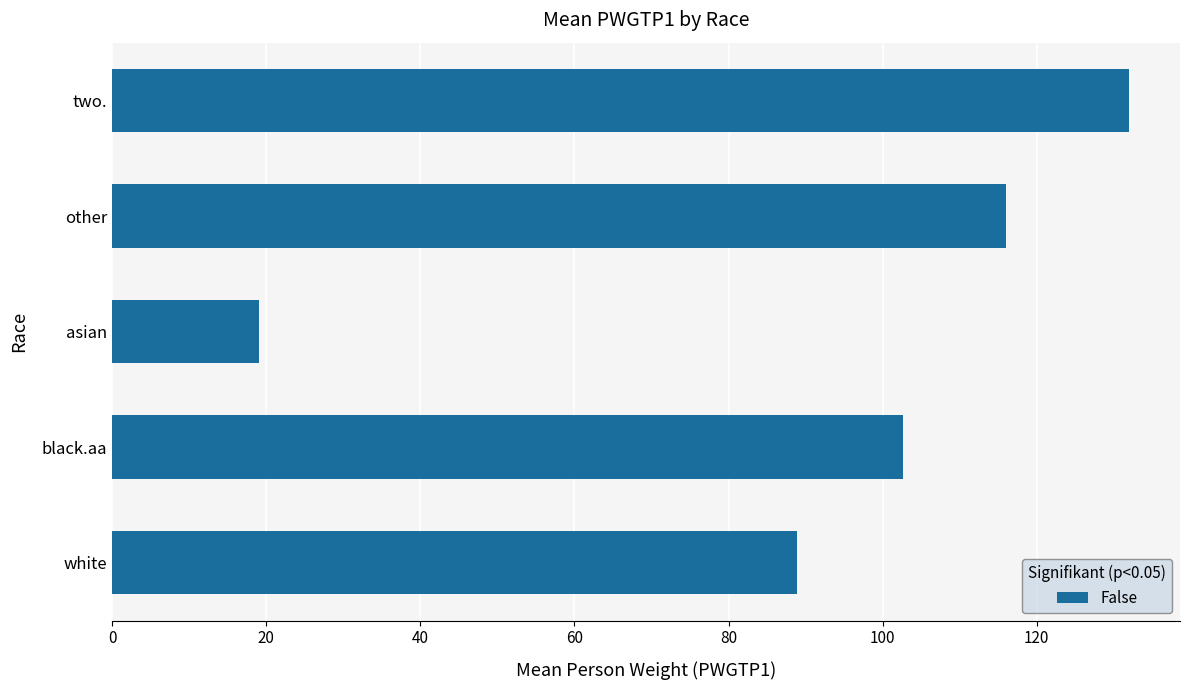

At which category does the chart reach its minimum across all series?

asian